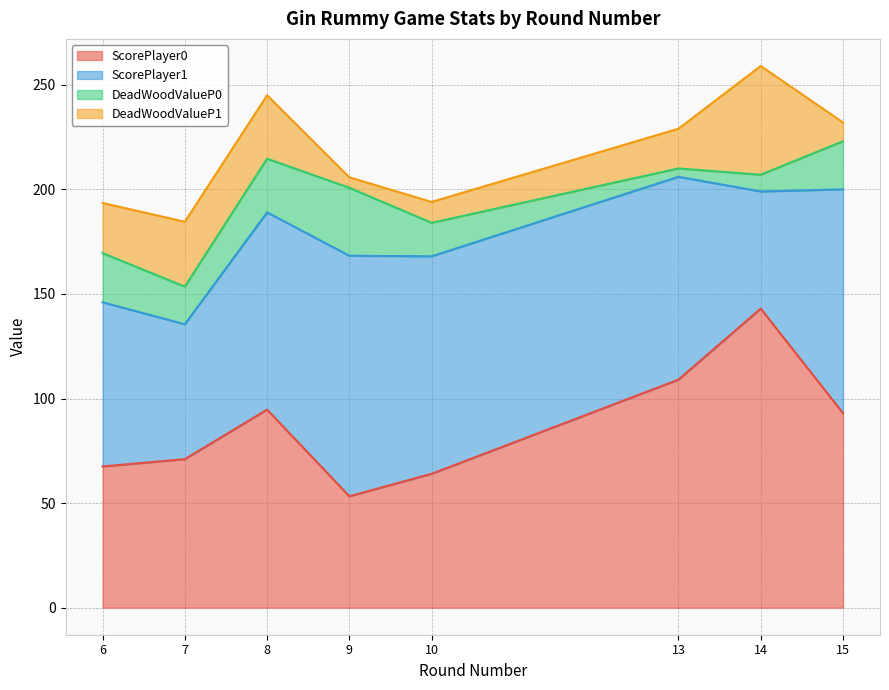

Count the number of categories in the chart.

15